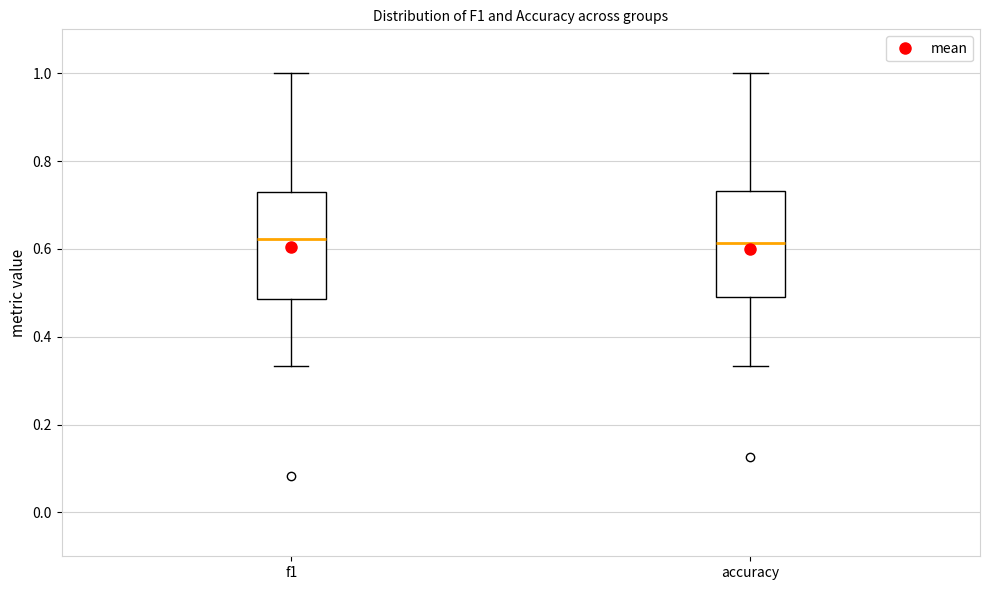

Reading left to right, read every box against the y-axis: the position of its median line, the range the box covers, and the ends of its whiskers. The values are not printed on the chart, so give them approximately, as read against the axis.

f1: median 0.62, box 0.48 to 0.72, whiskers 0.34 to 1.00
accuracy: median 0.62, box 0.50 to 0.74, whiskers 0.34 to 1.00